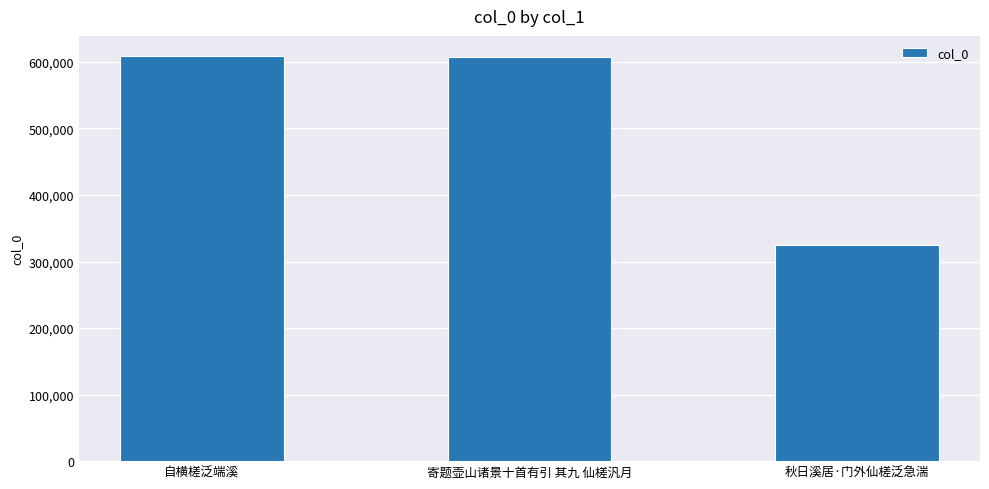

Is it true that the value at 秋日溪居·门外仙槎泛急湍 is 531123?

False